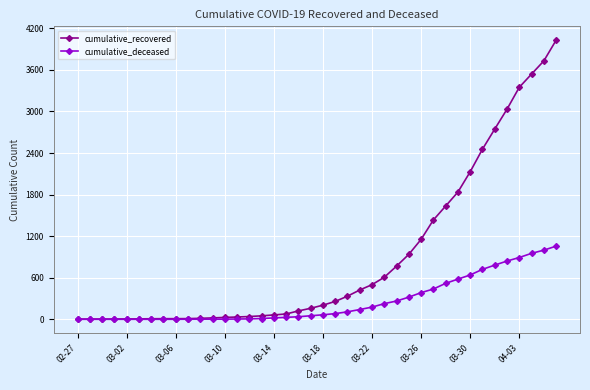

Which series has the widest spread of values?

cumulative_recovered